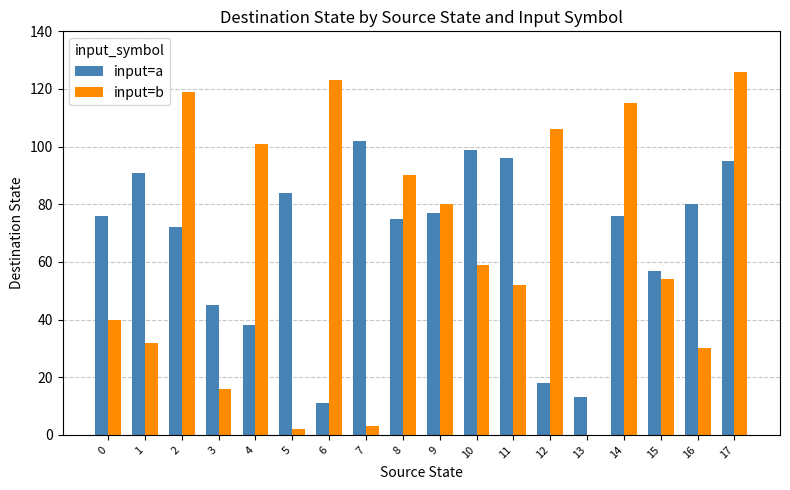

Which series has the largest total across all categories?

input=a